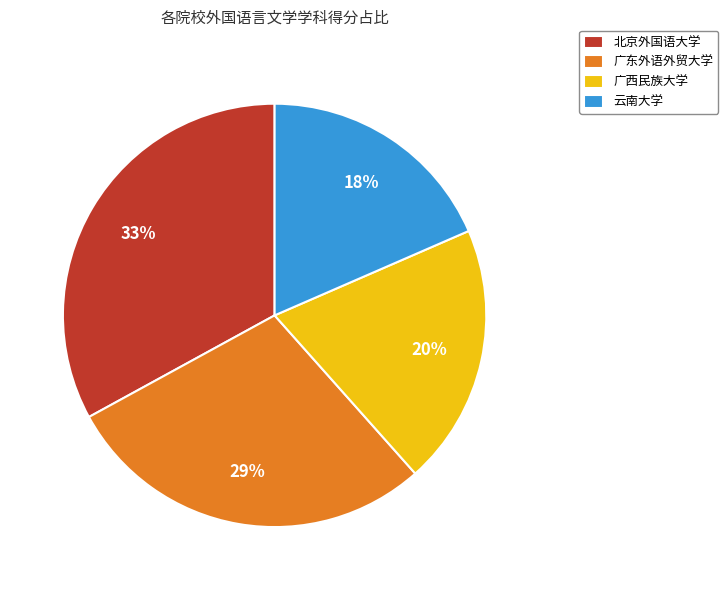

What is the smallest slice in the pie chart?

云南大学